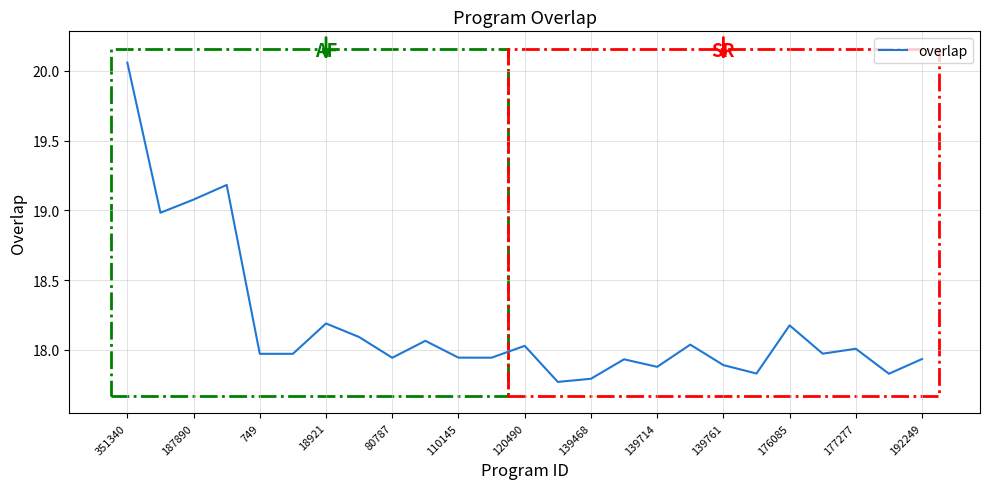

What is the difference between the maximum and minimum values?

2.3